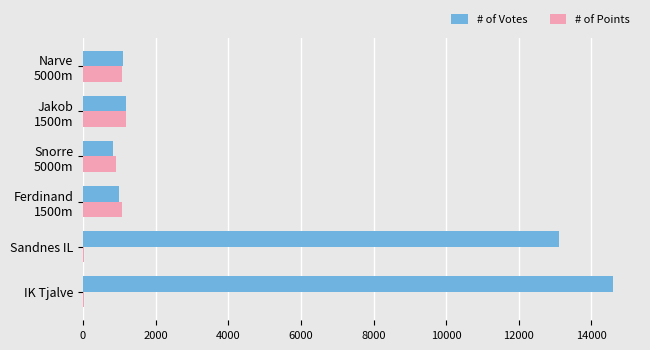

Which series has the largest total across all categories?

# of Votes